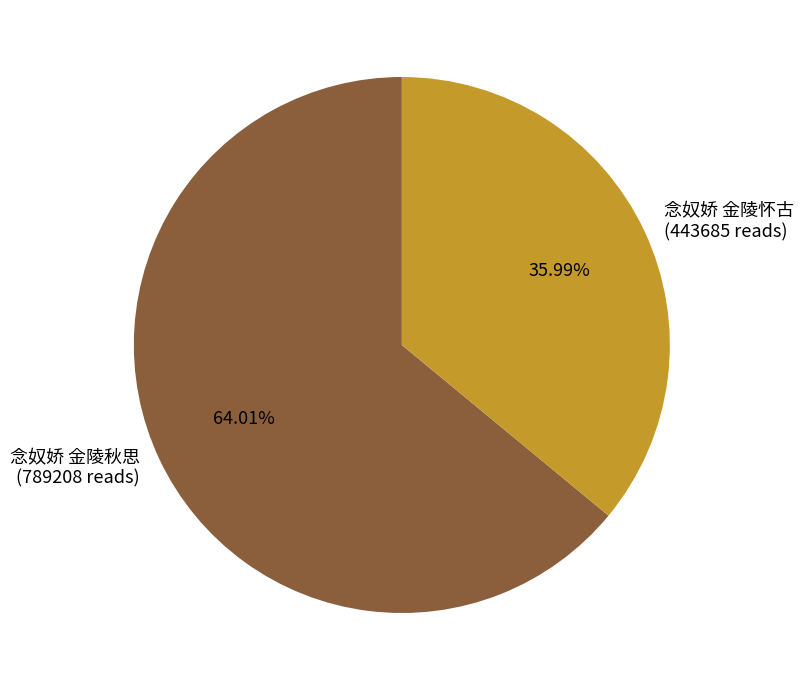

The 念奴娇 金陵怀古 slice represents 24% of the pie. True or false?

False